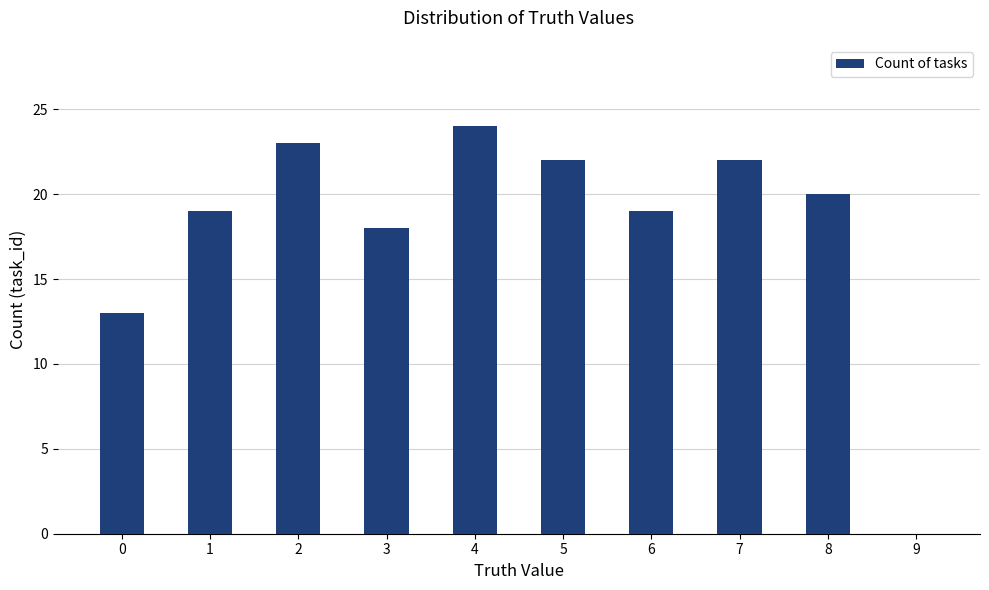

What is the change in value from 0 to 7?

+9